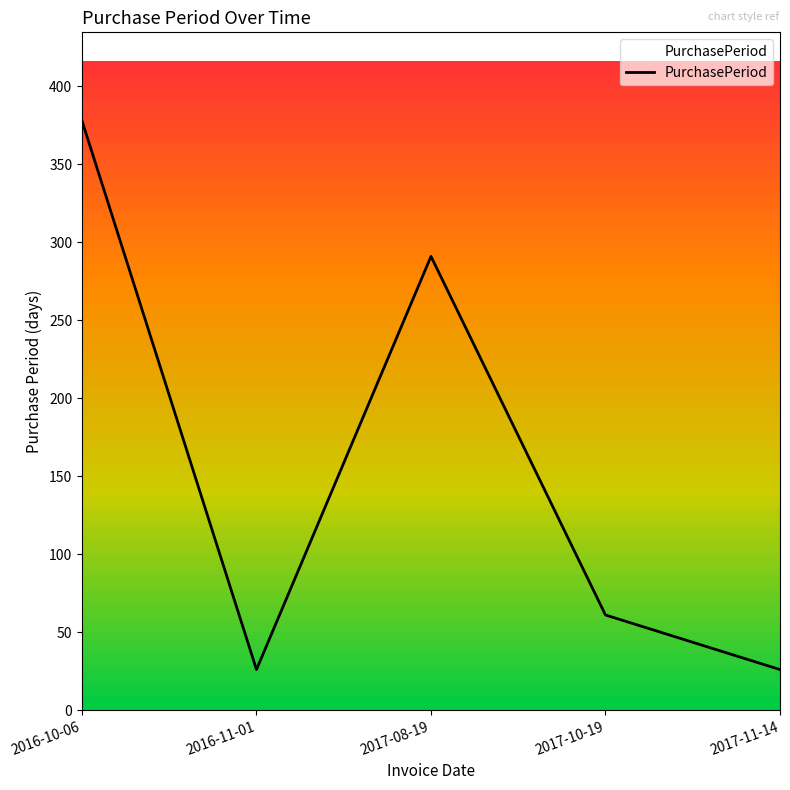

At which label is the value closest to 202?

2017-08-19